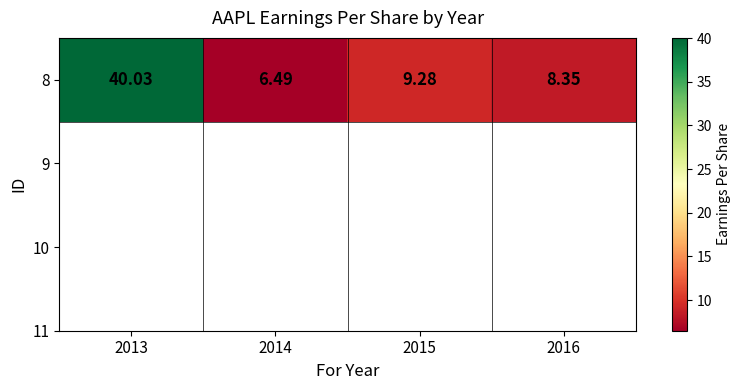

Is it true that the value at 2014 is 6.5?

True